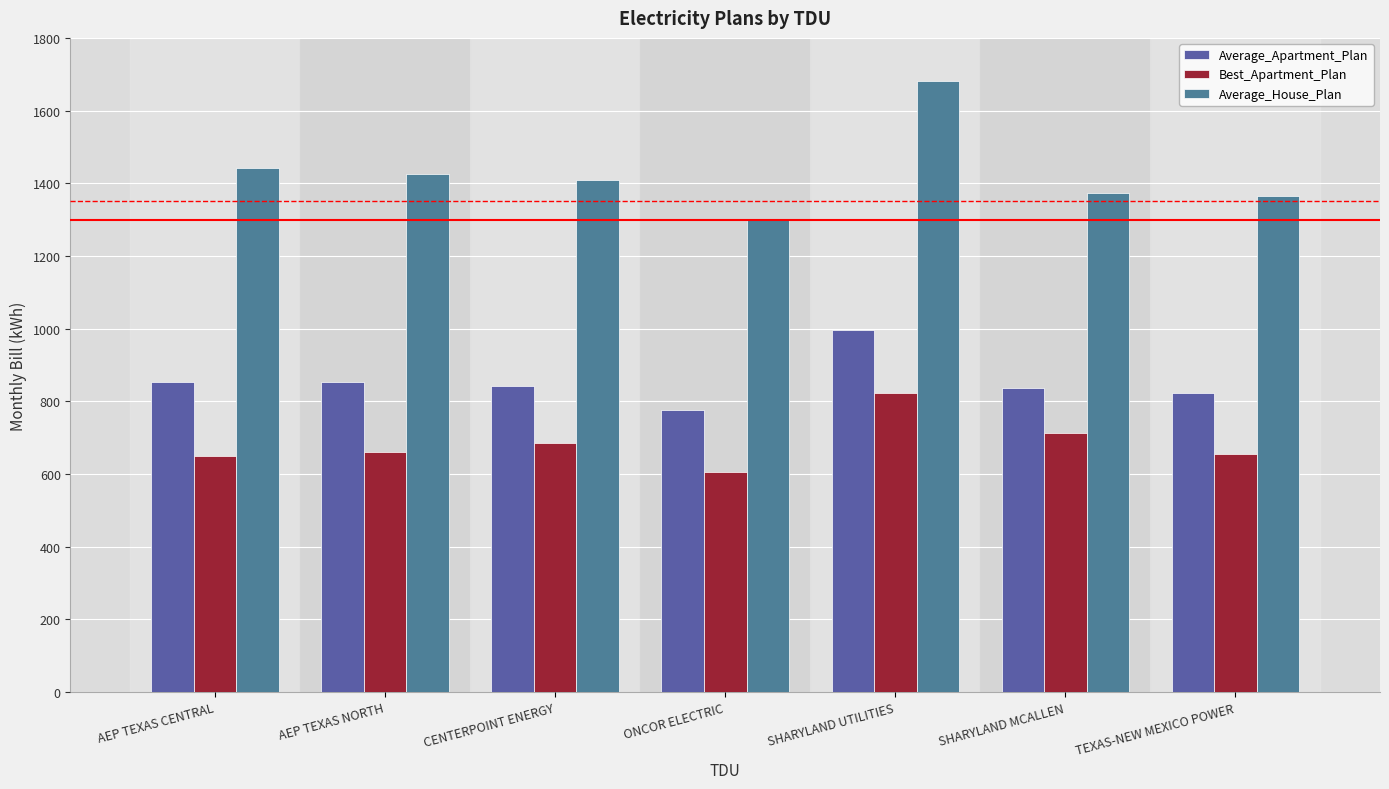

Read the Average_Apartment_Plan value at AEP TEXAS NORTH, to the nearest 10.

850